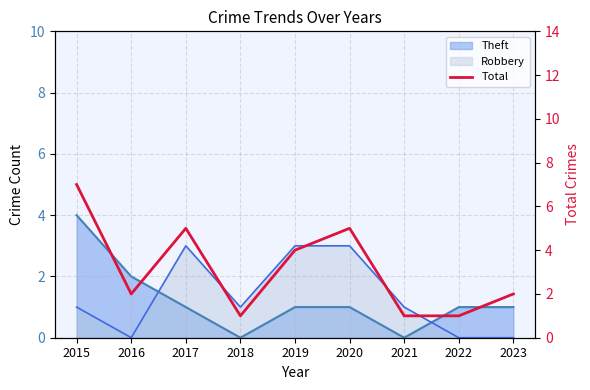

What is the difference between the Robbery (line) values at 2017 and 2015?

2